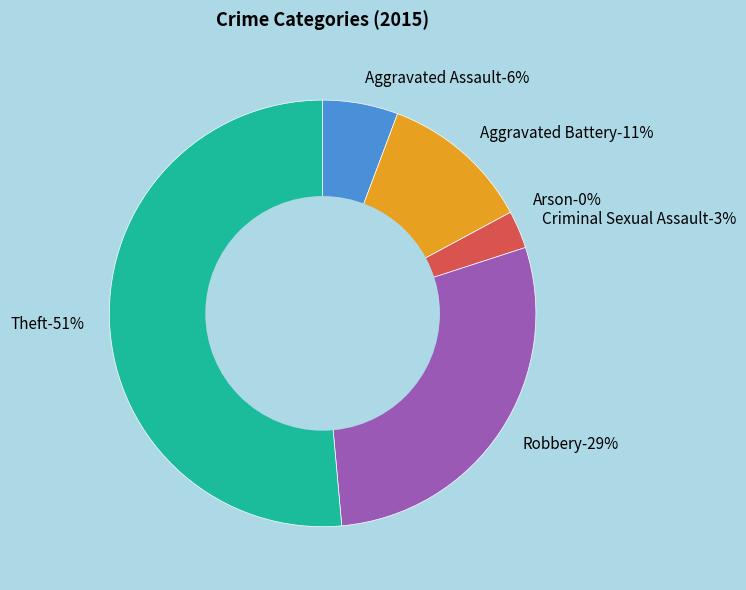

What is the largest slice in the pie chart?

Theft